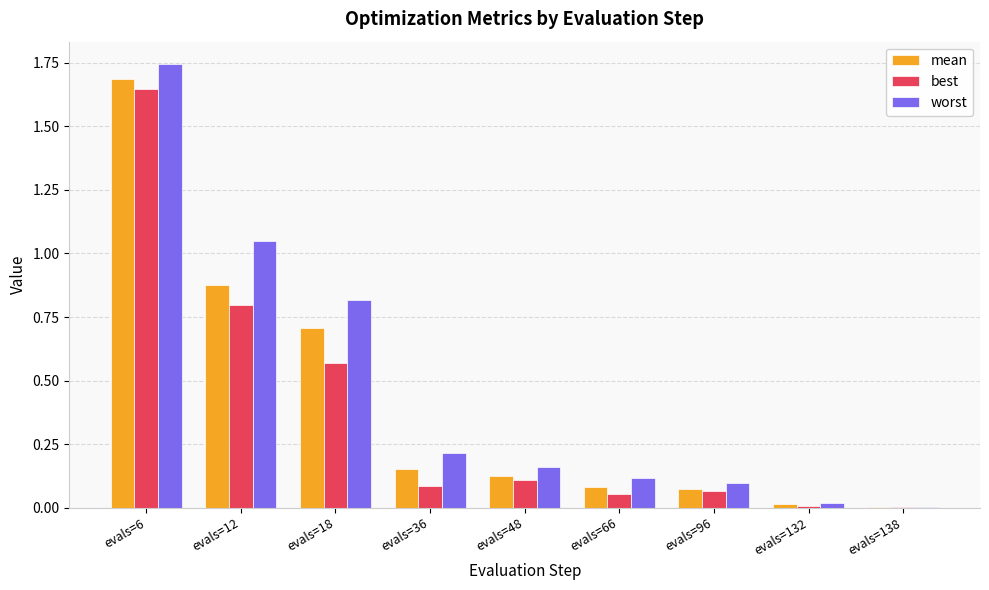

What is the average value of the best series?

0.4